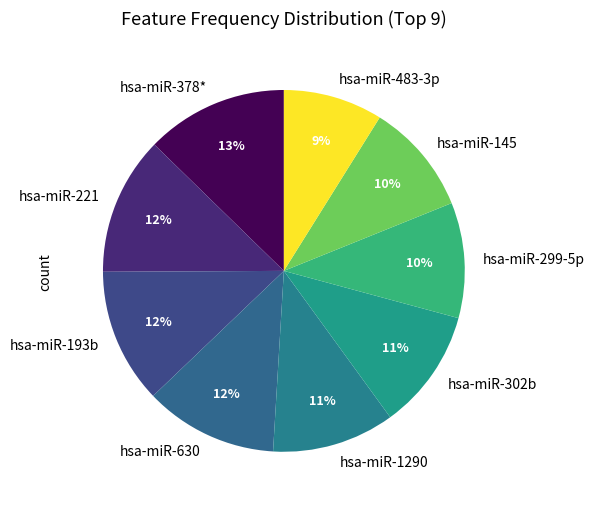

Is it true that hsa-miR-299-5p is 1% of the pie?

False